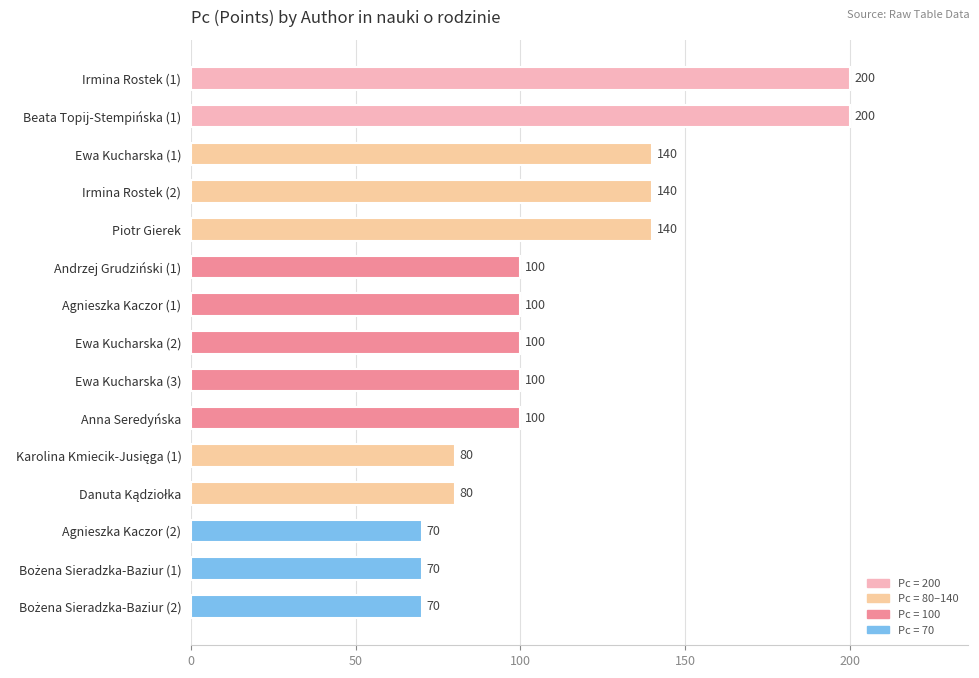

Is it true that the value at Anna Seredyńska is 34?

False